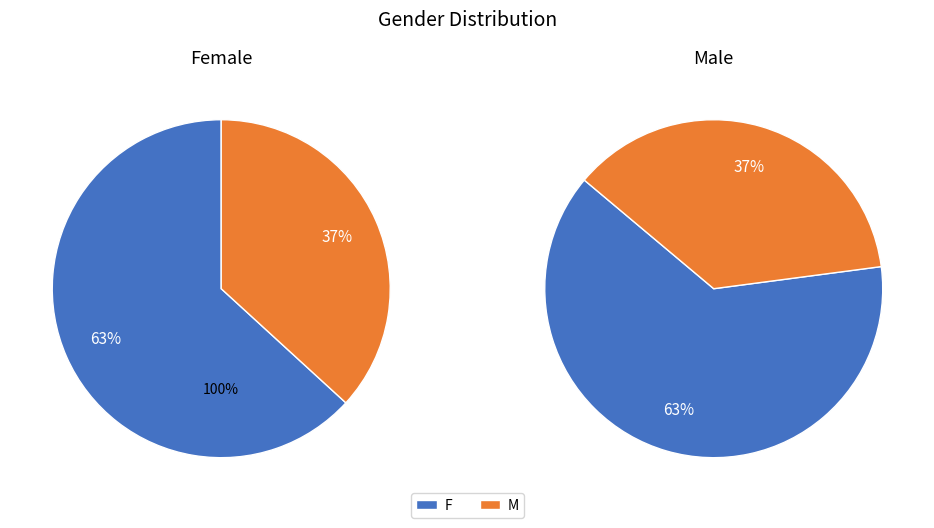

Which slice is the largest?

F